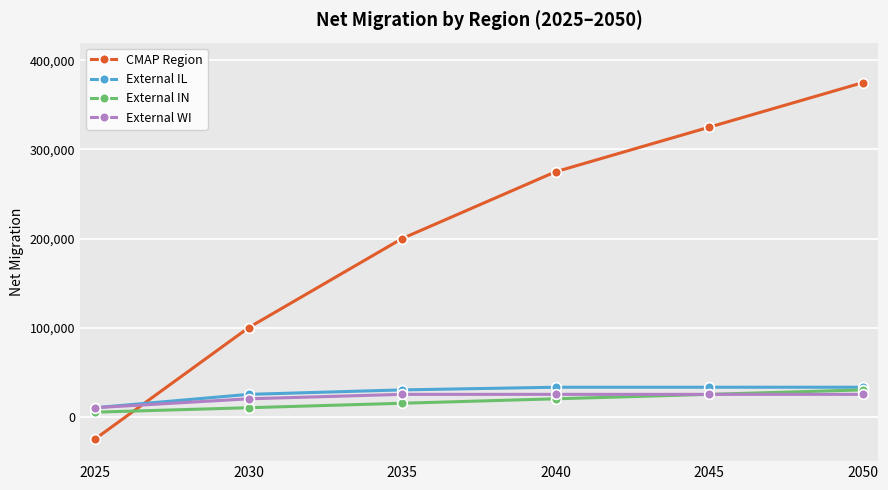

What are all the series names shown in the legend?

CMAP Region, External IL, External IN, External WI